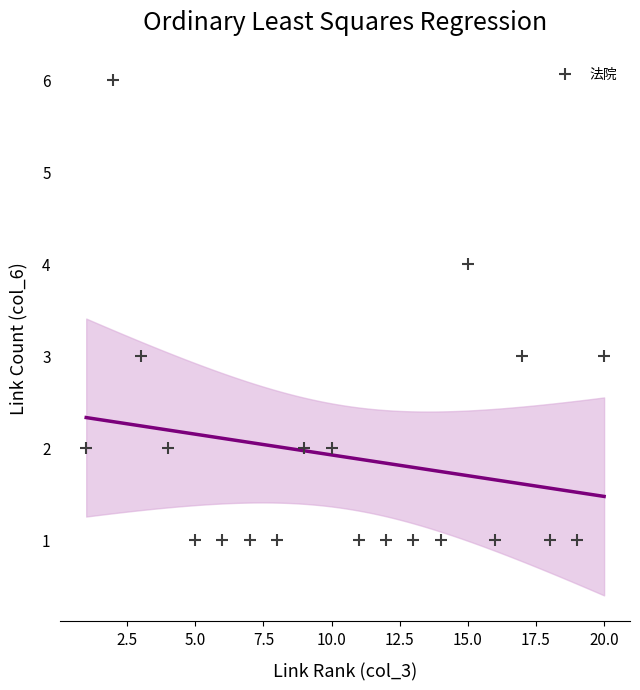

What is the range of X values (max minus min)?

19